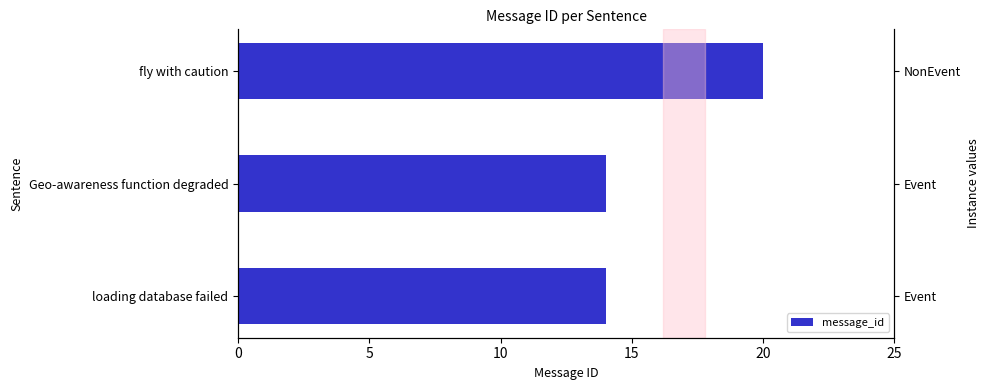

True or false: the data shows 10 at fly with caution.

False